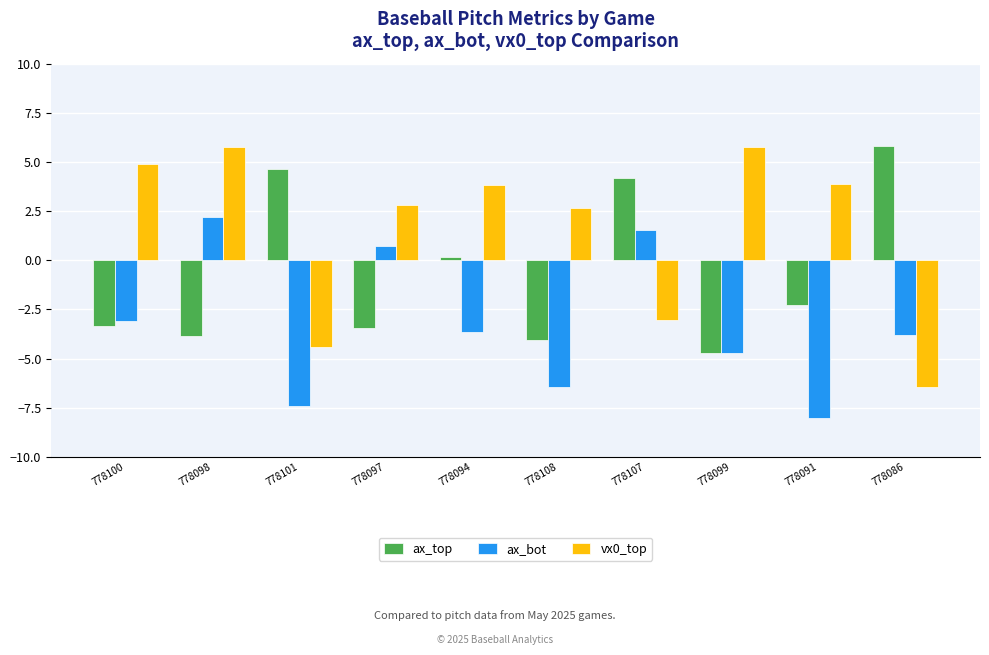

What is the difference between the highest and lowest values at 778101?

12.1